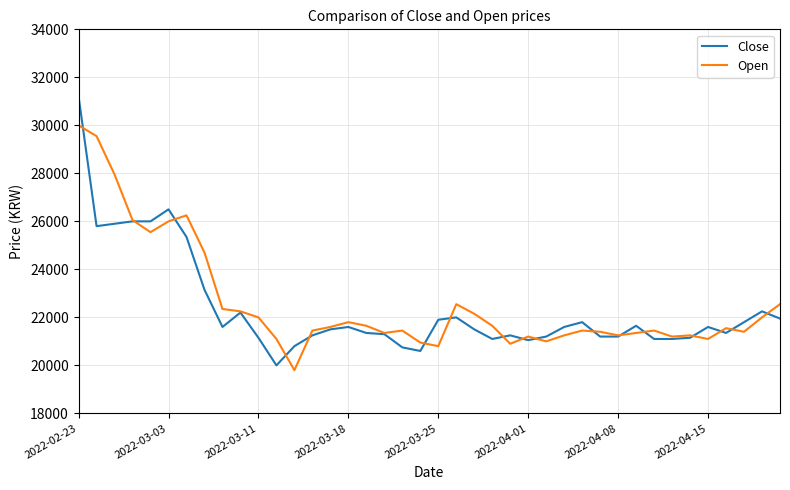

Which series has the largest range (max minus min)?

Close